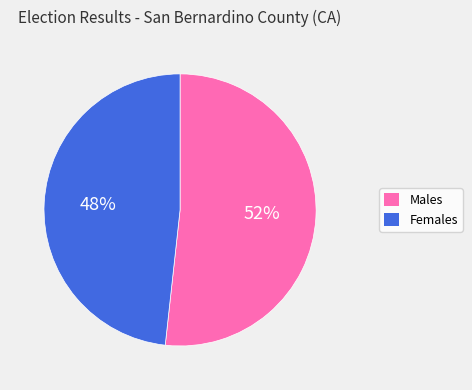

To the nearest percent, what is the average slice percentage?

50%